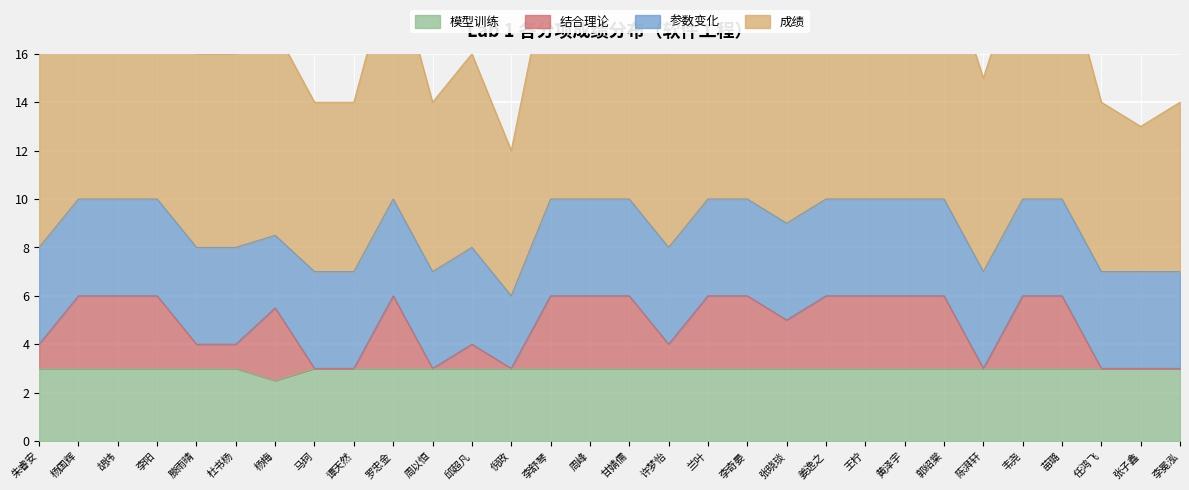

Which series has the largest total across all categories?

成绩